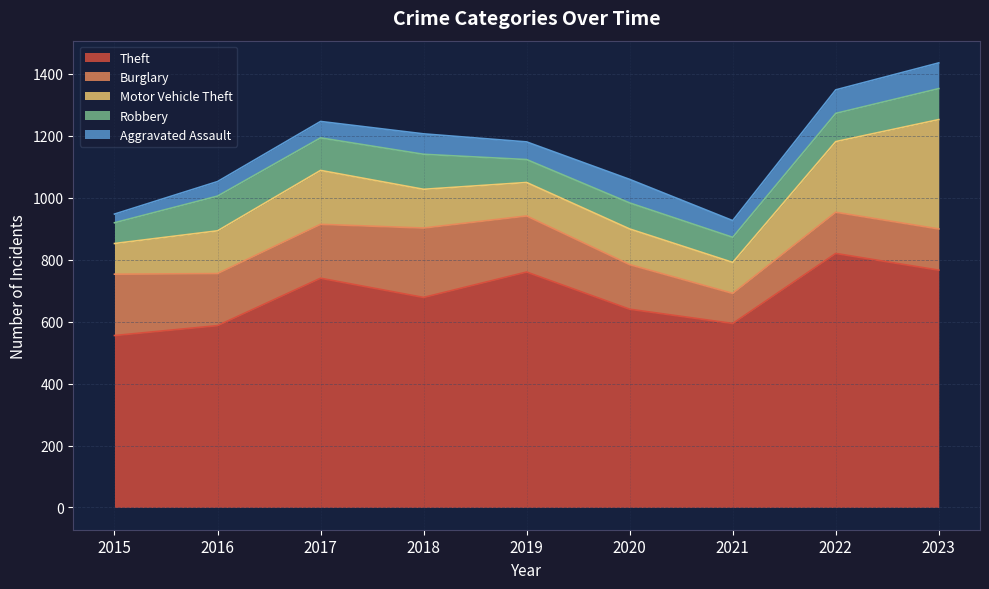

Reading left to right, what are all the values shown in this chart?

Theft: 2015=555	2016=587	2017=740	2018=678	2019=760	2020=640	2021=594	2022=820	2023=766
Burglary: 2015=198	2016=168	2017=174	2018=224	2019=181	2020=144	2021=97	2022=133	2023=133
Motor Vehicle Theft: 2015=99	2016=138	2017=174	2018=125	2019=108	2020=115	2021=100	2022=228	2023=353
Robbery: 2015=67	2016=112	2017=105	2018=113	2019=74	2020=84	2021=81	2022=91	2023=100
Aggravated Assault: 2015=28	2016=47	2017=53	2018=66	2019=57	2020=76	2021=54	2022=76	2023=83